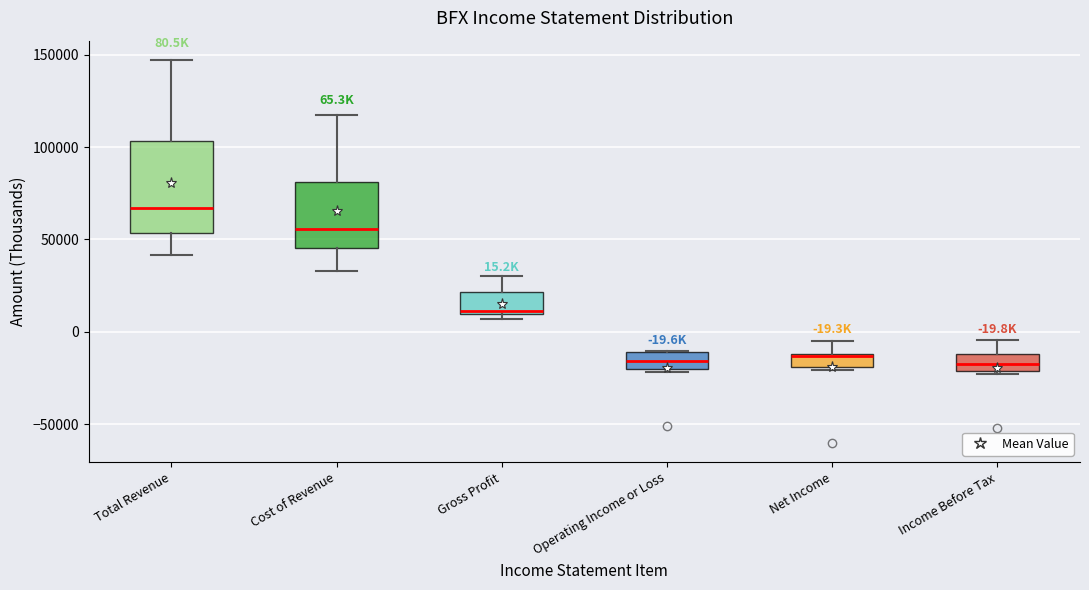

Which box is the tallest, from its lower edge to its upper edge?

Total Revenue